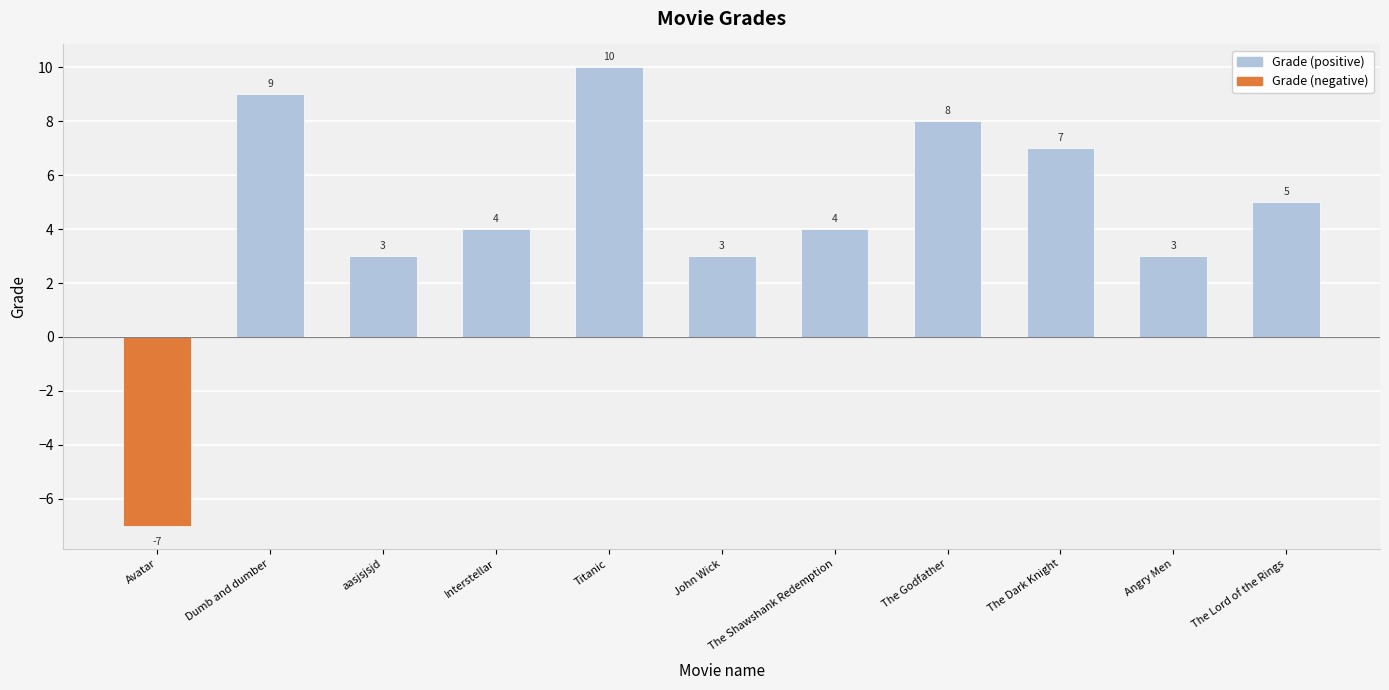

What is the difference between the second highest and second lowest values in the Grade (positive) series?

6